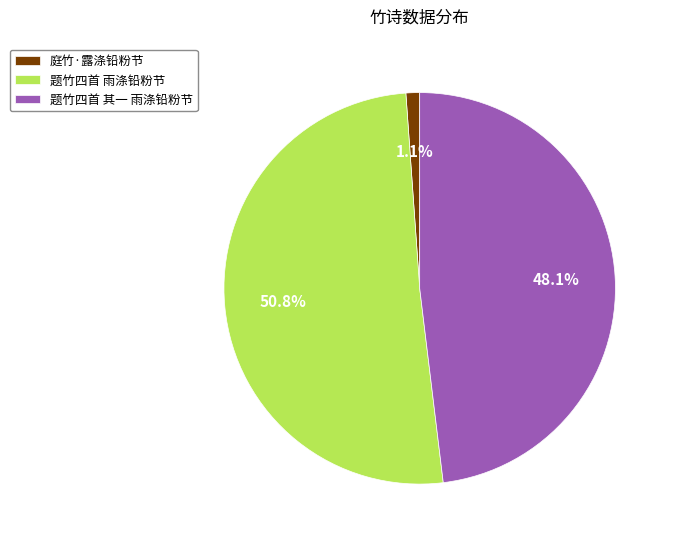

Does 题竹四首 雨涤铅粉节 account for over 50% of the chart?

Yes